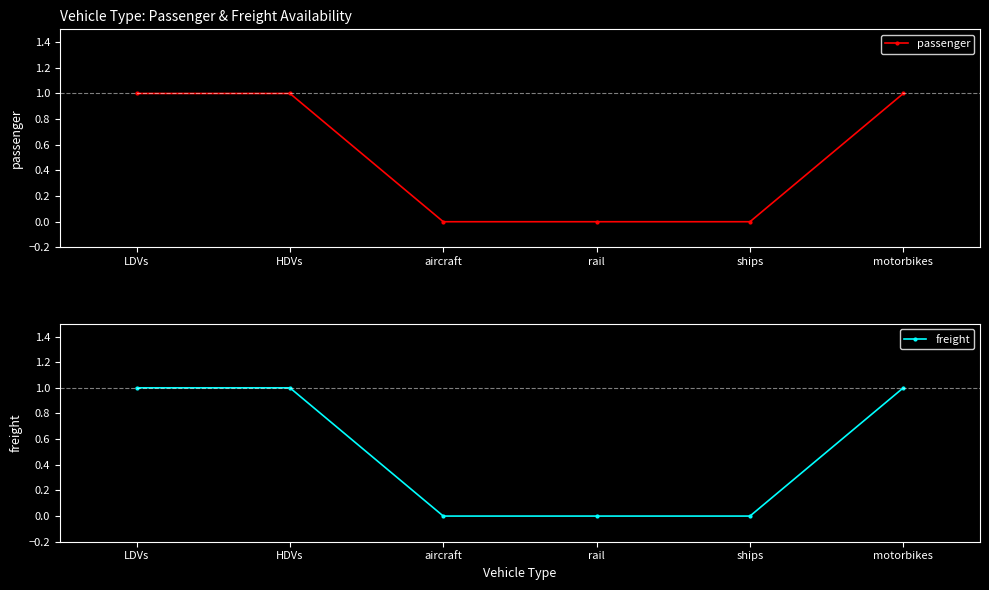

What is the label of the 4th point from the right?

aircraft